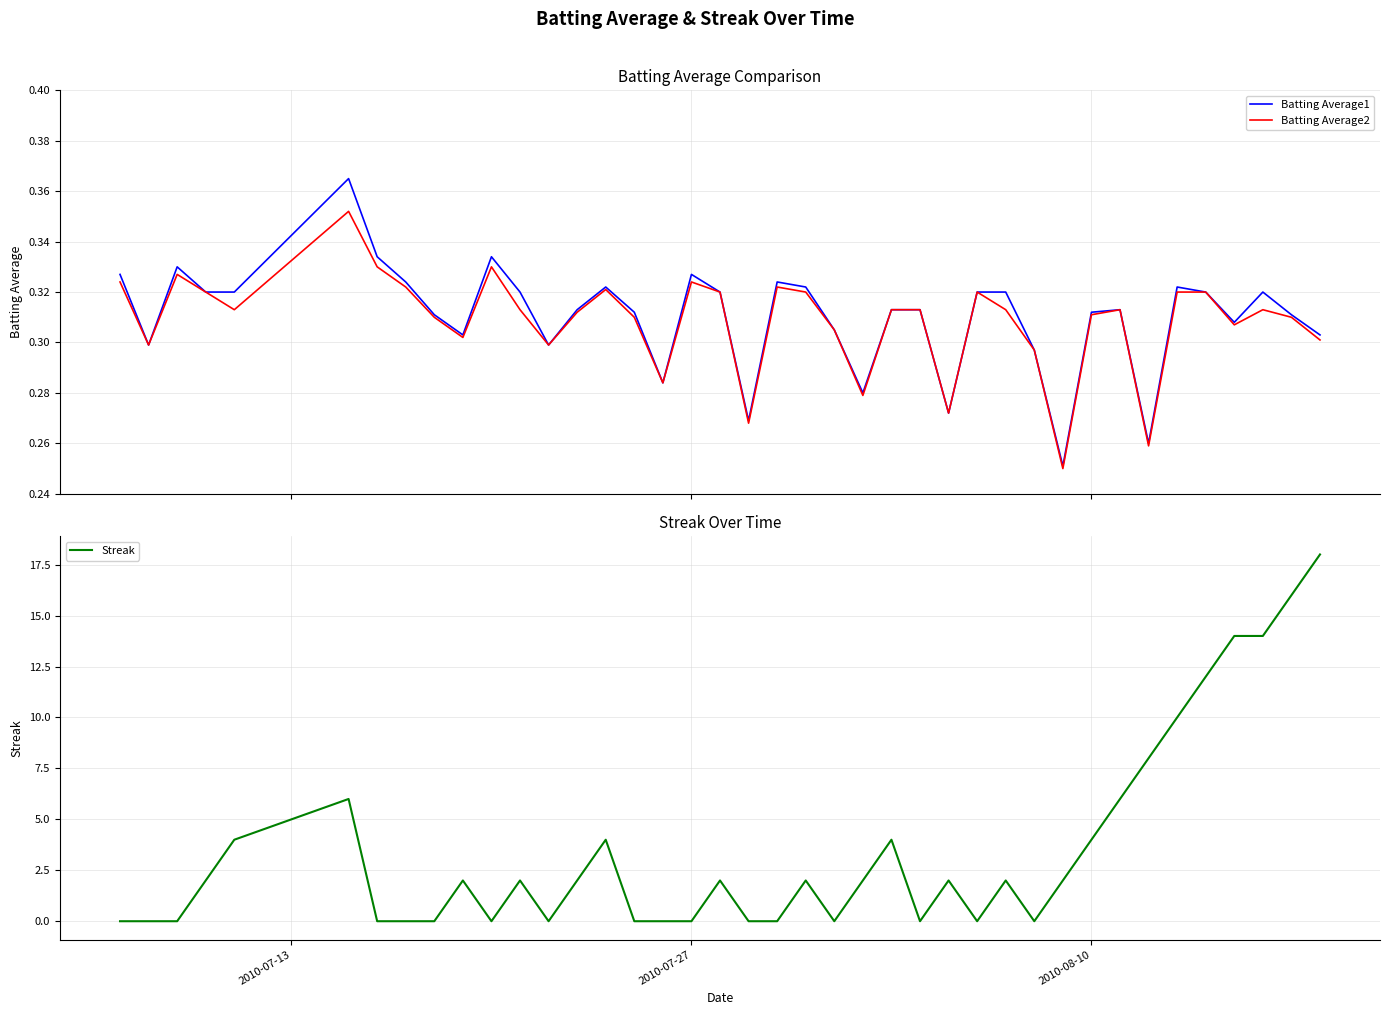

What is the difference between the second highest and minimum values in the Streak series?

16